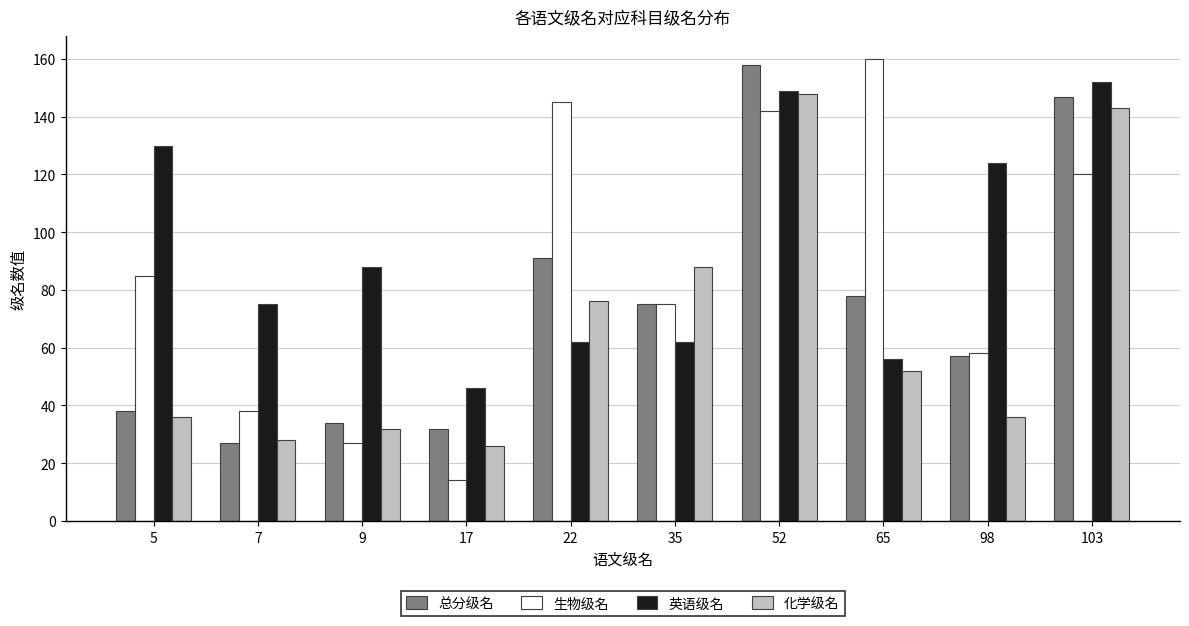

Count the number of categories in the chart.

10